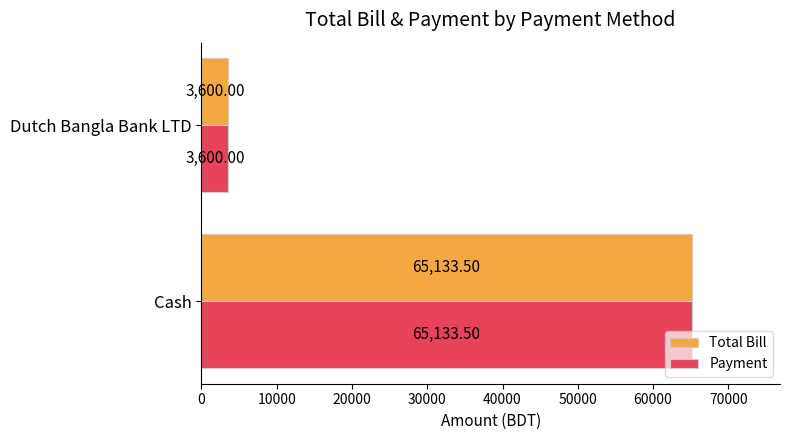

What is the total value across all series at Dutch Bangla Bank LTD?

7200.0